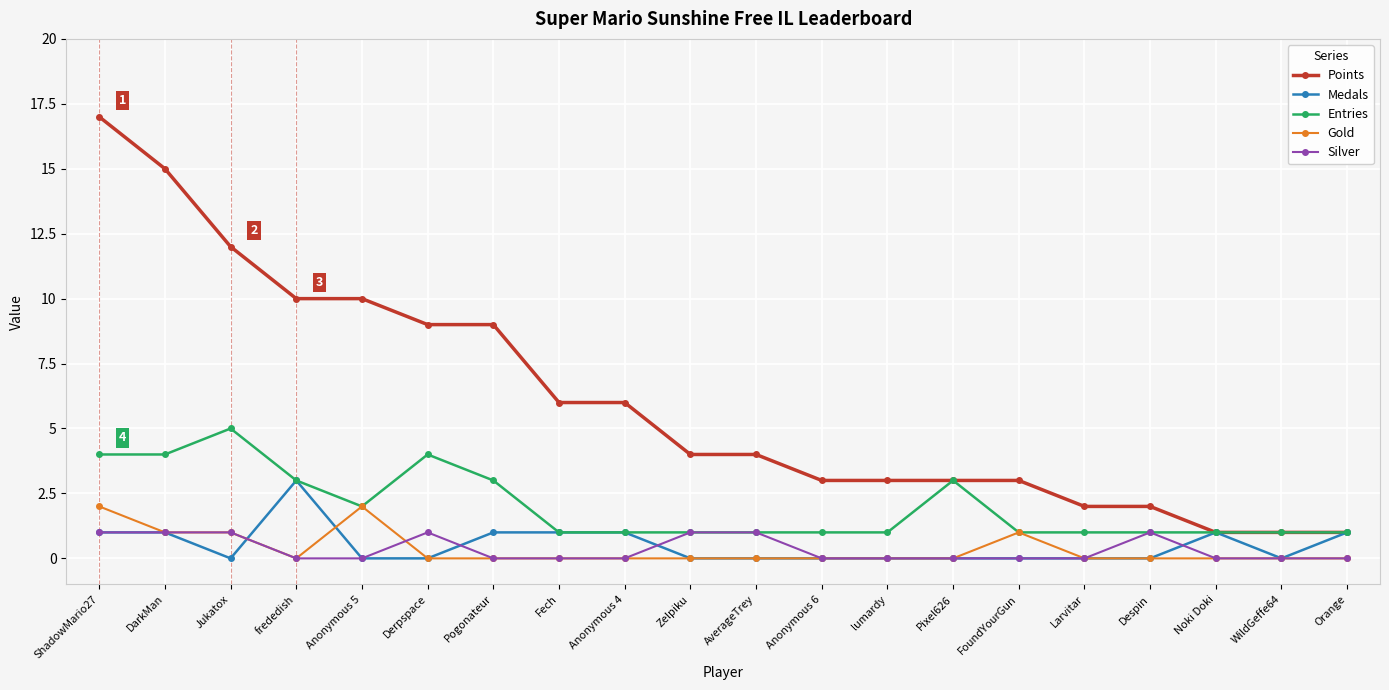

What is the difference between the second highest and second lowest values in the Gold series?

2